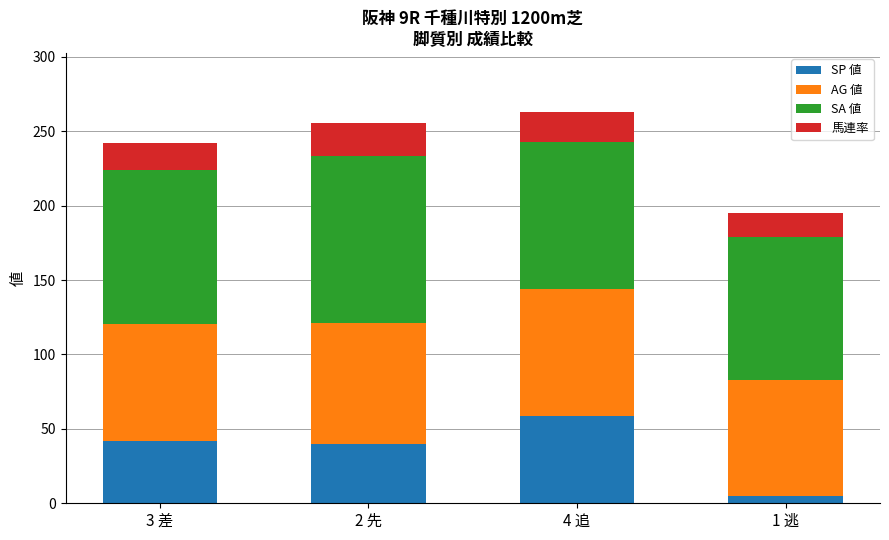

What is the difference between the maximum and minimum values in the SP 値 series?

53.3